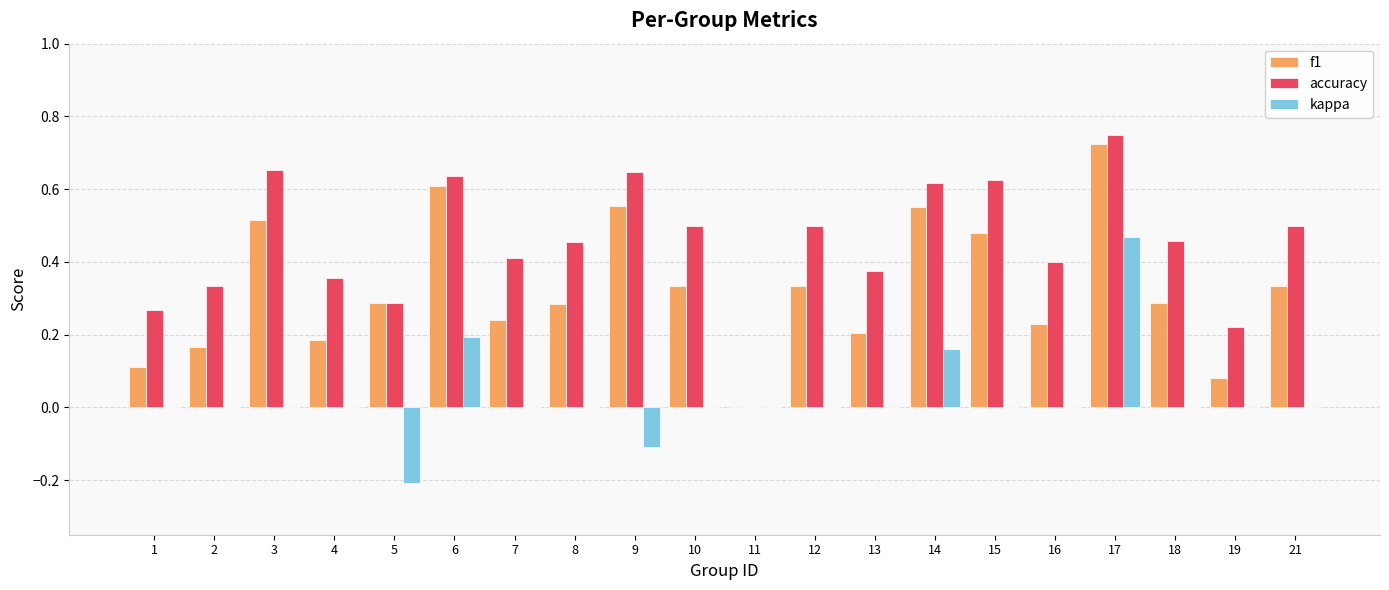

What are all the series names shown in the legend?

f1, accuracy, kappa